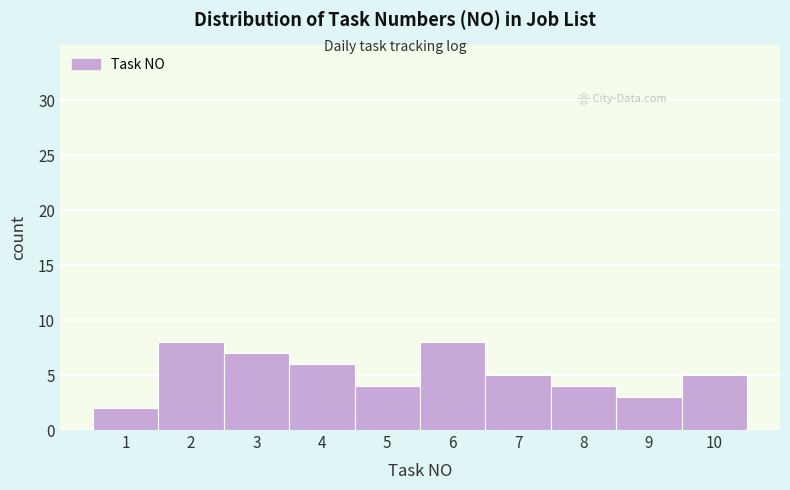

Reading left to right, extract all data points from this chart.

1=2	2=8	3=7	4=6	5=4	6=8	7=5	8=4	9=3	10=5